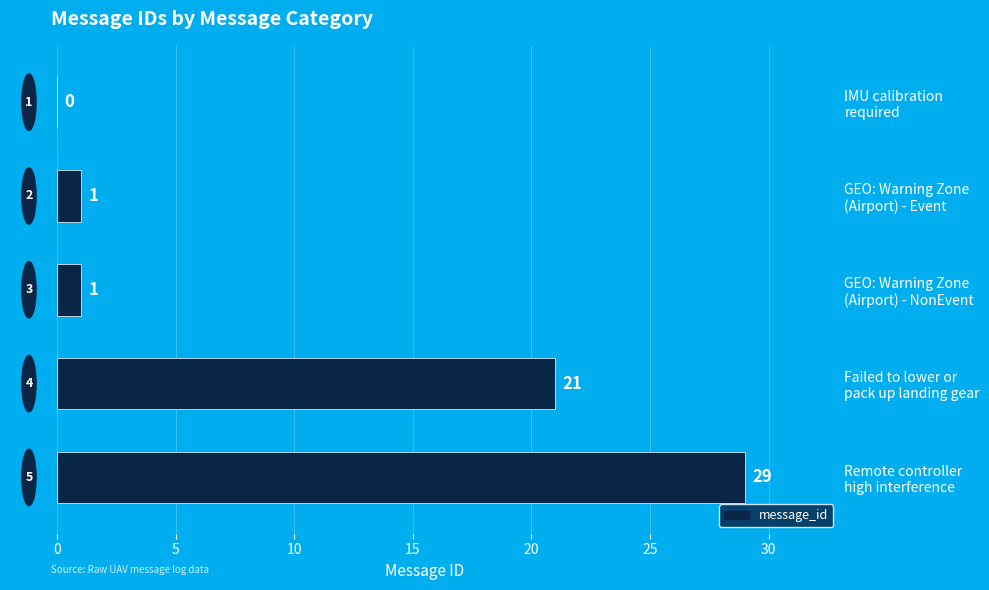

What is the maximum value shown in the chart?

29